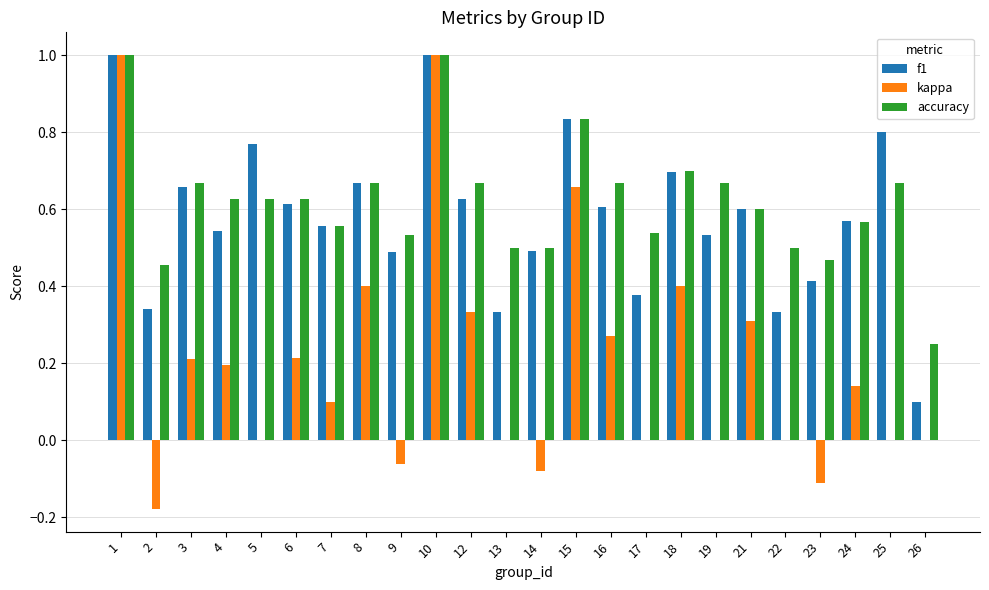

What is the maximum value shown in the chart?

1.0